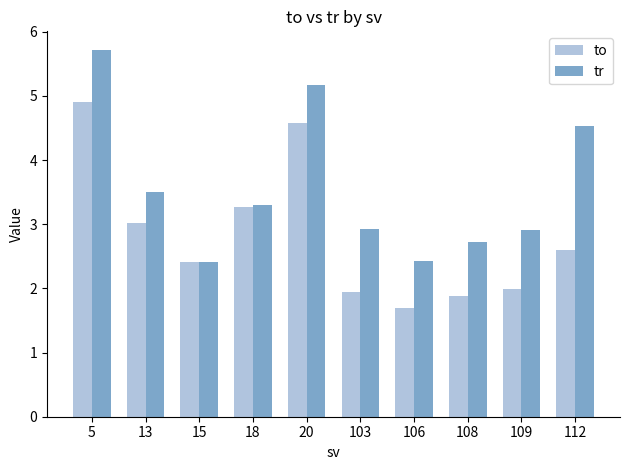

What is the sum of all tr values?

35.6